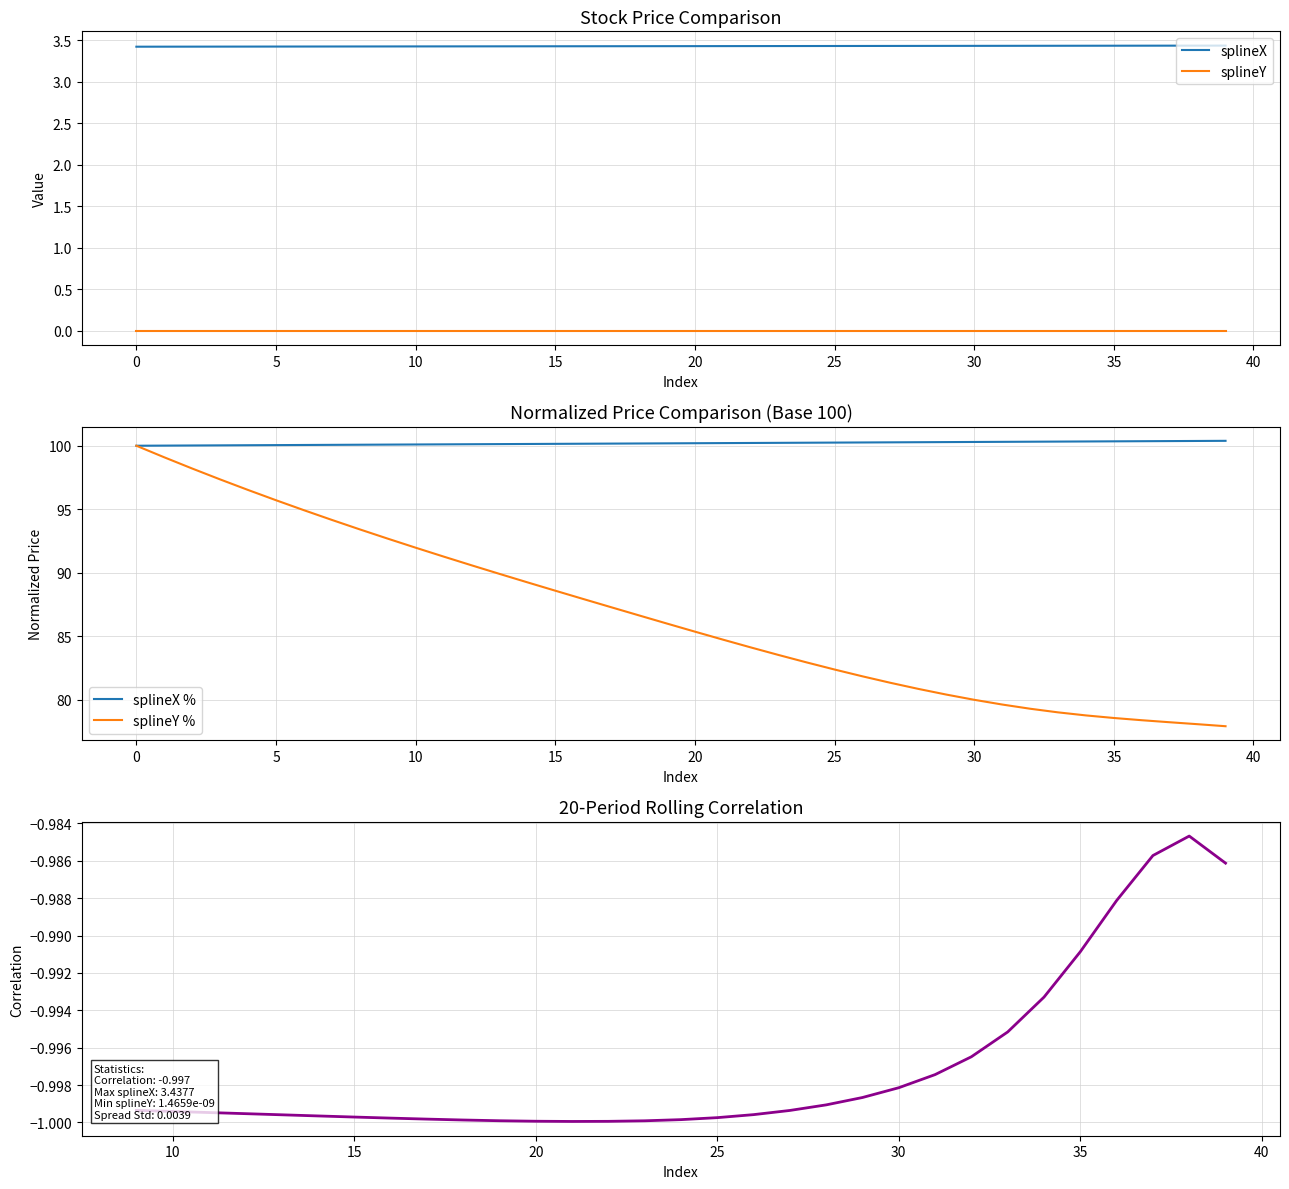

What value does the splineX series have at 18?

3.4